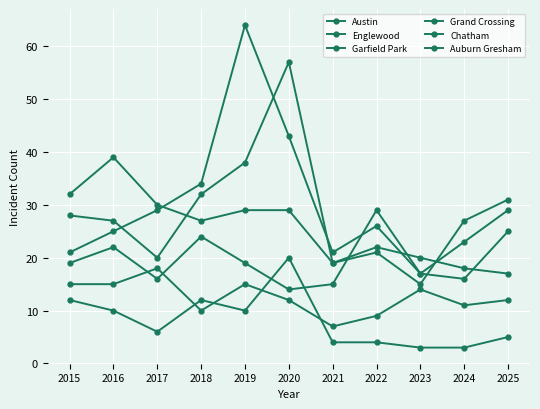

How many lines are shown in the chart?

6